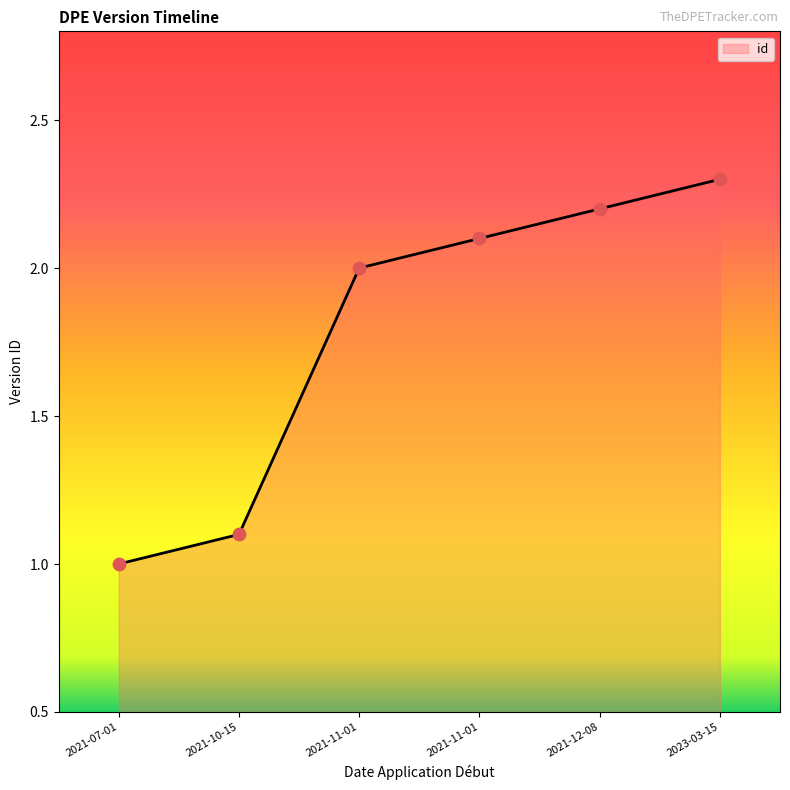

How many lines are shown in the chart?

1